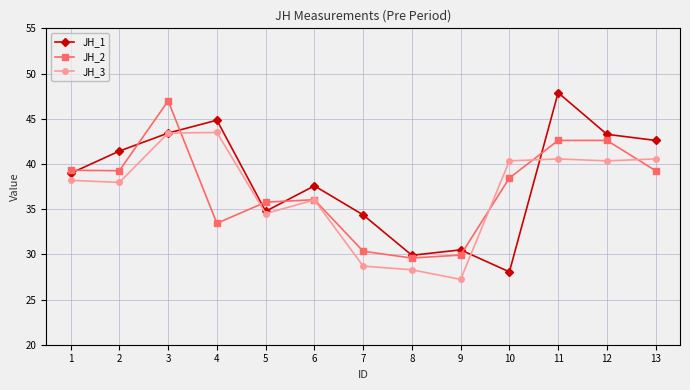

Does the chart display data point markers on the line(s)?

Yes